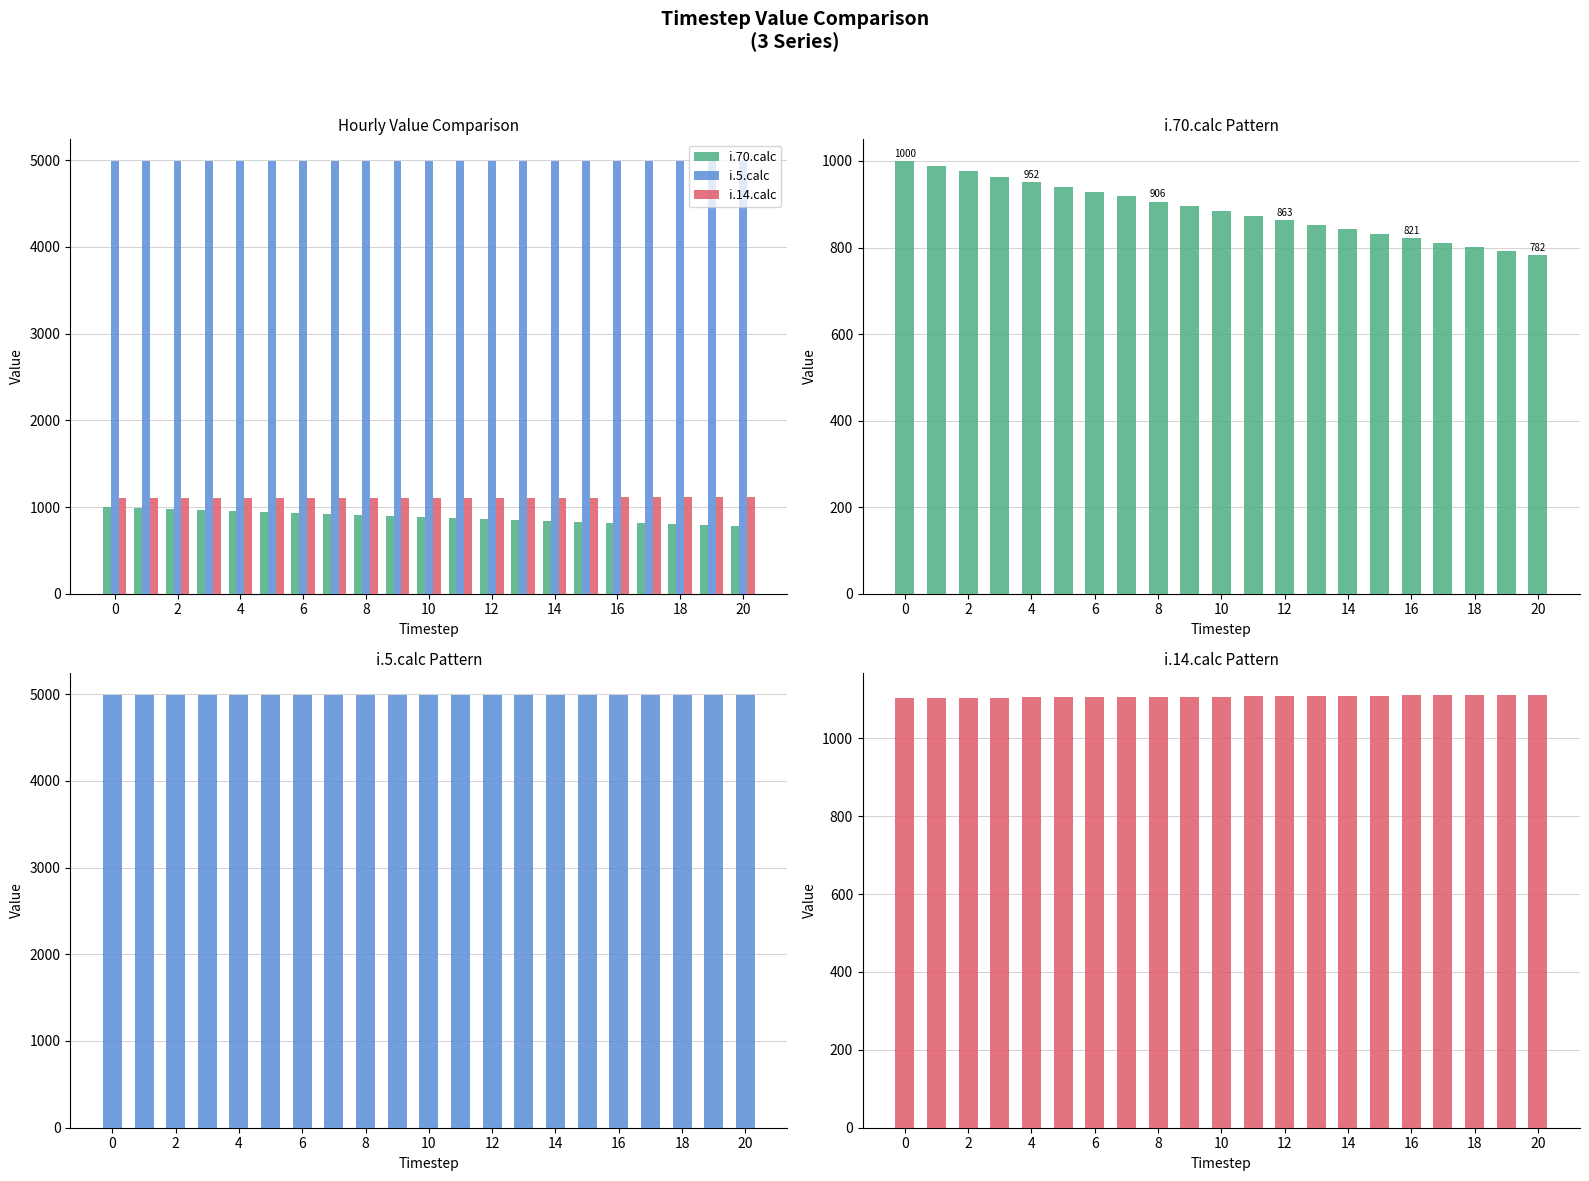

The value of i.14.calc at 6 is 1104. True or false?

True